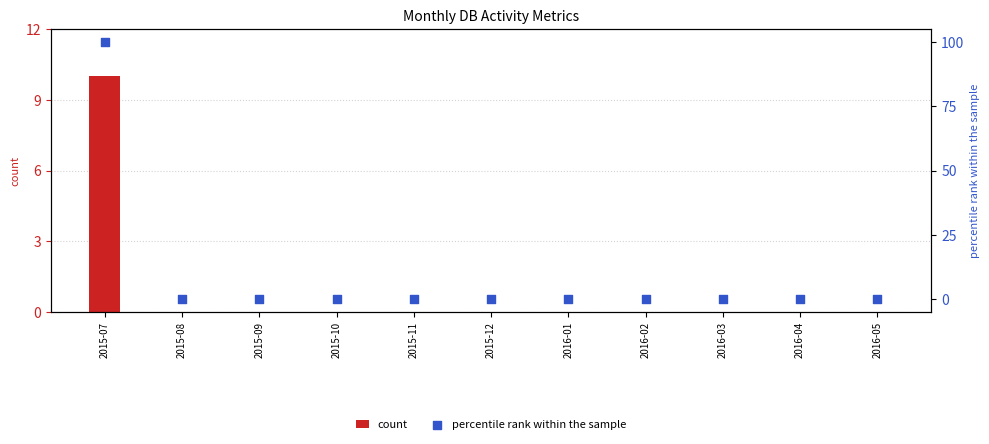

At which category is the sum across all series the highest?

2015-07